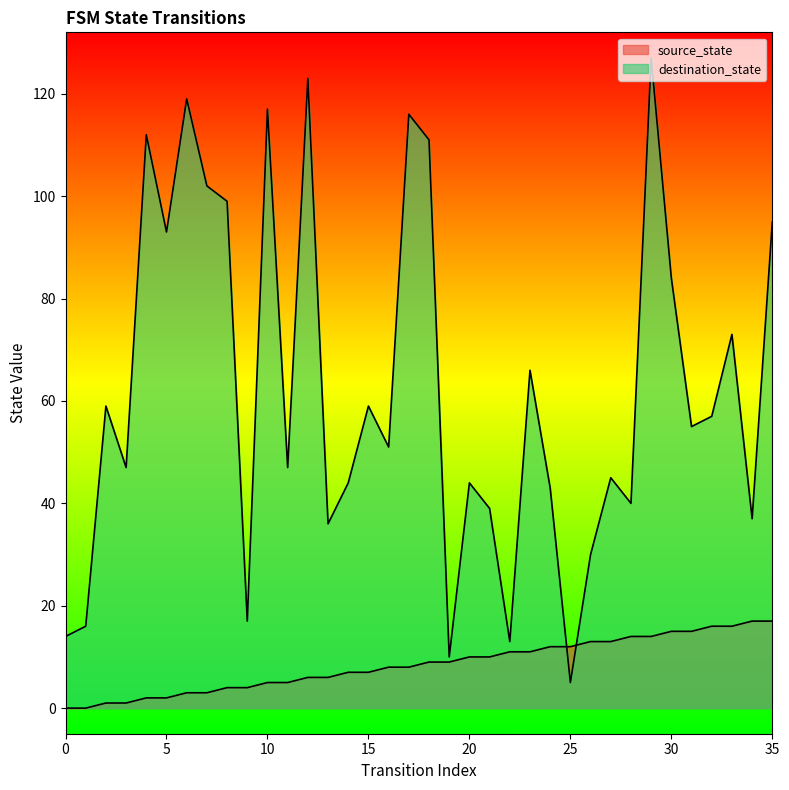

How many values in source_state are above zero?

34